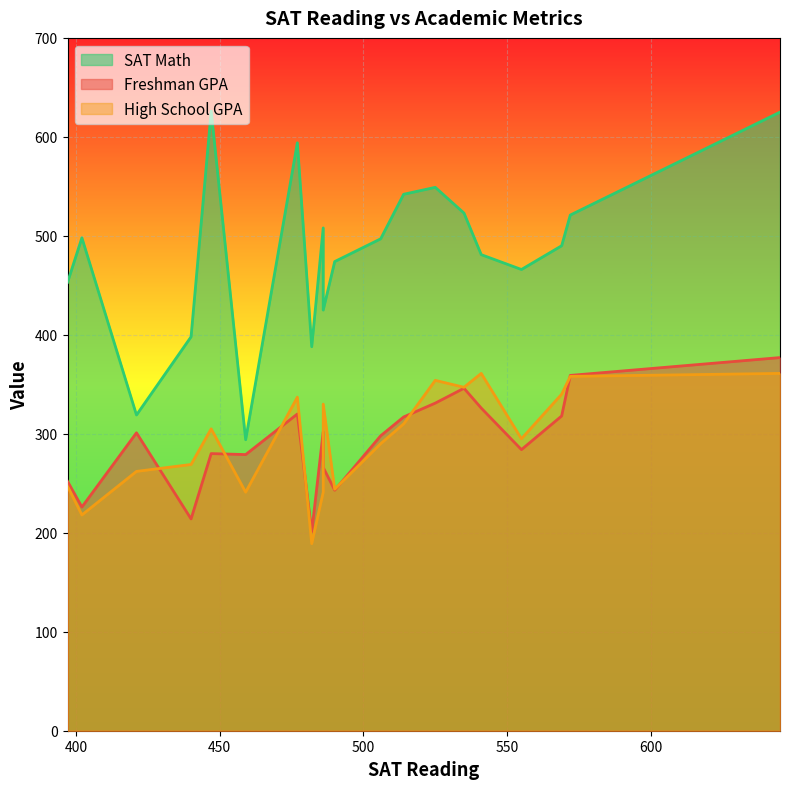

How many data points in SAT Math are above 497?

9